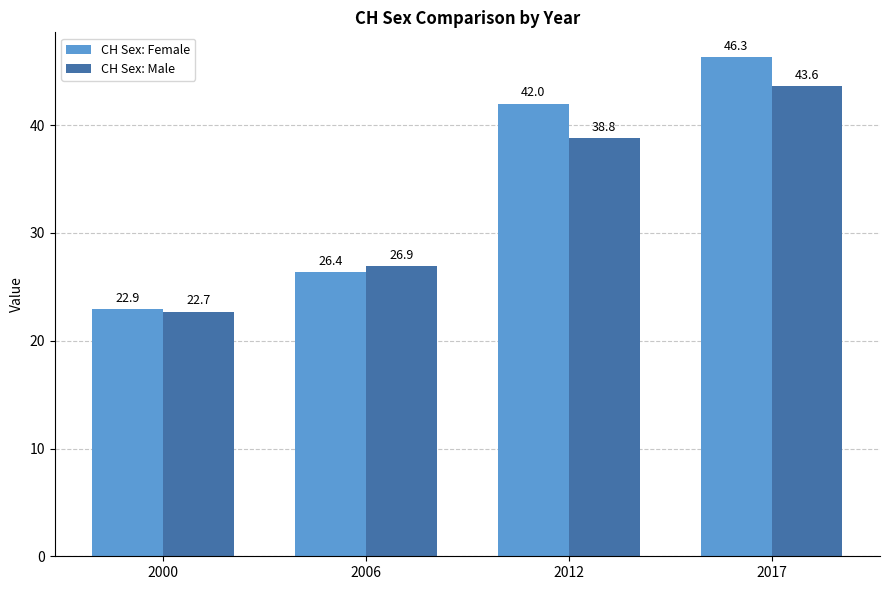

The value of CH Sex: Female at 2017 is 73.5. True or false?

False